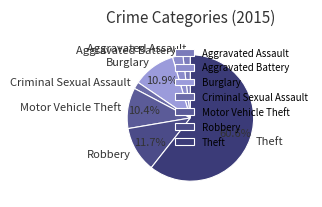

Does Aggravated Assault account for over 50% of the chart?

No